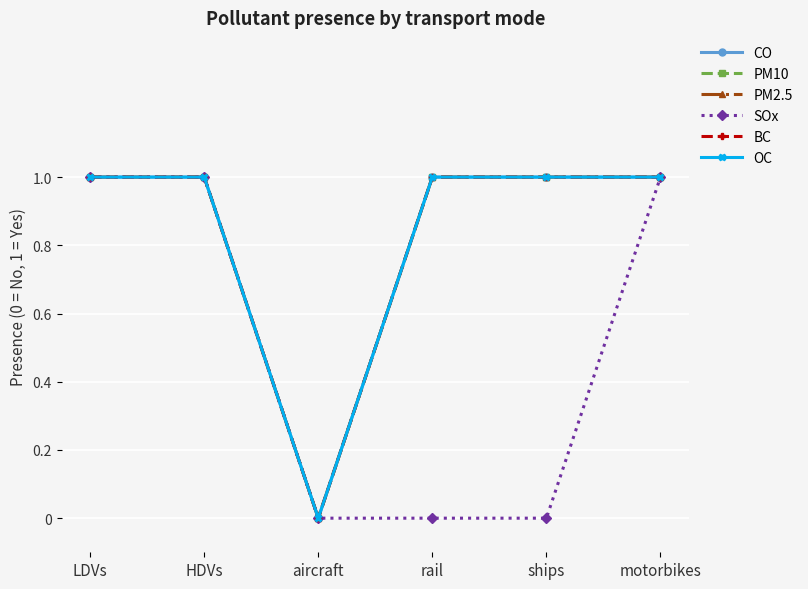

What is the highest value of the PM10 series?

1